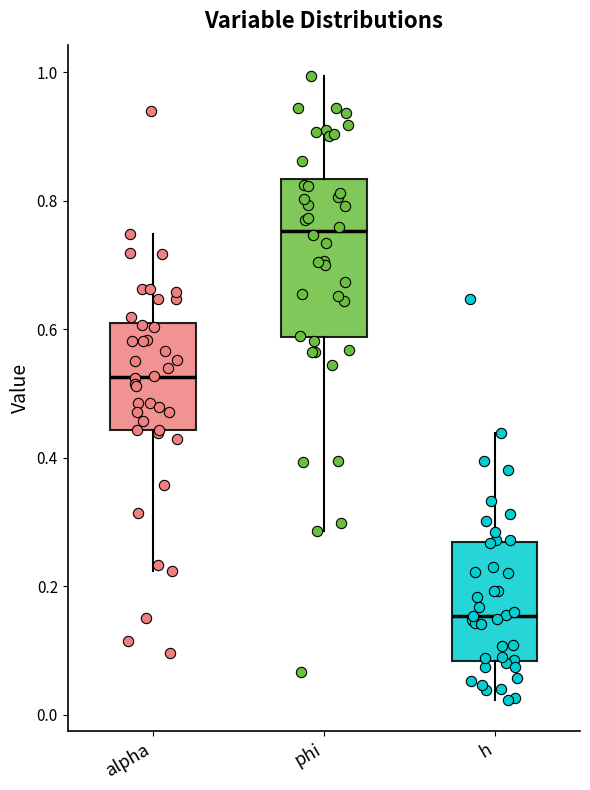

Which box's median line is the lowest?

h